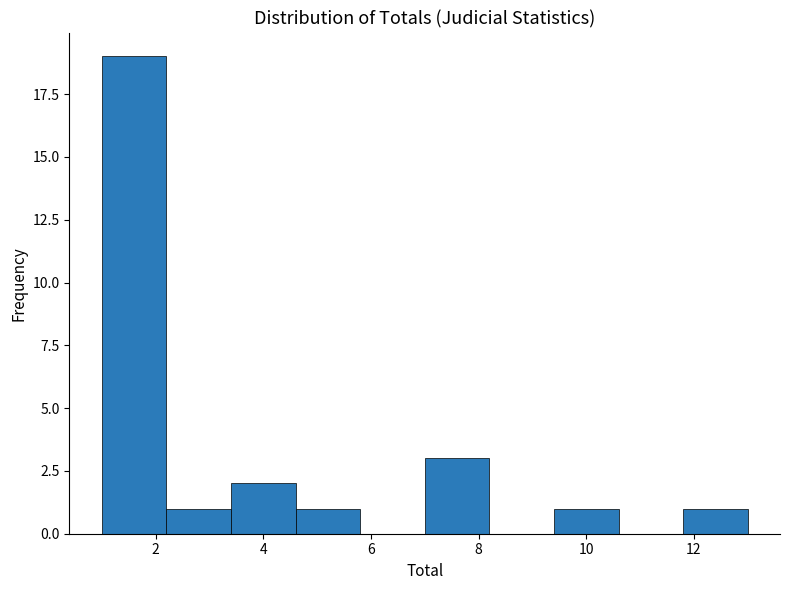

How tall is the bar that spans 2.2 to 3.4 on the x-axis? The values are not printed on the chart, so give them approximately, as read against the axis.

1